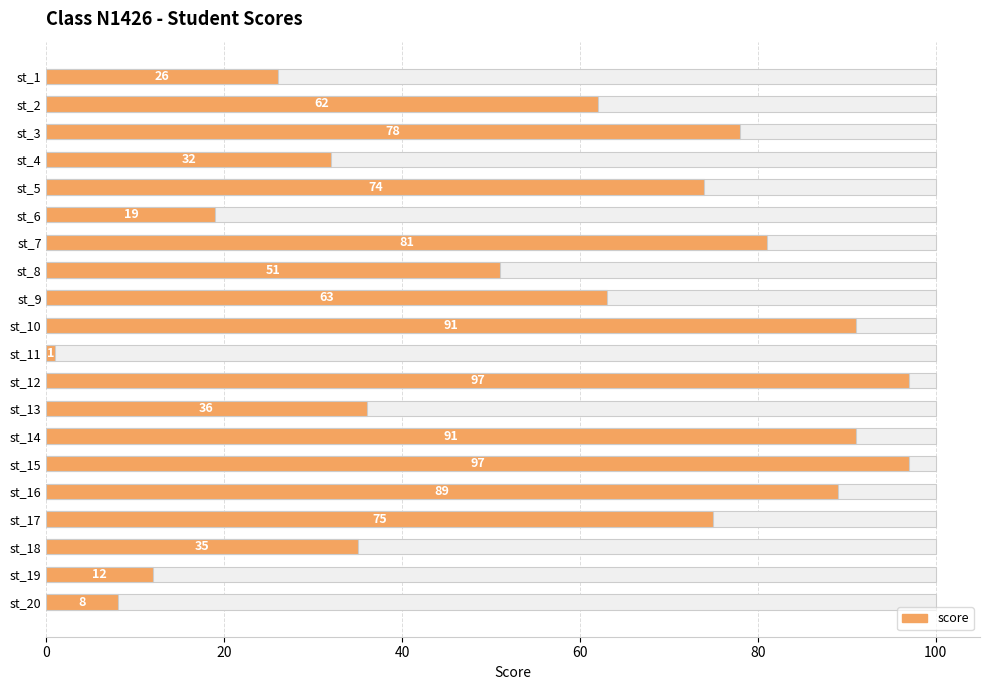

Reading left to right, list all the values displayed in this chart.

26	62	78	32	74	19	81	51	63	91	1	97	36	91	97	89	75	35	12	8